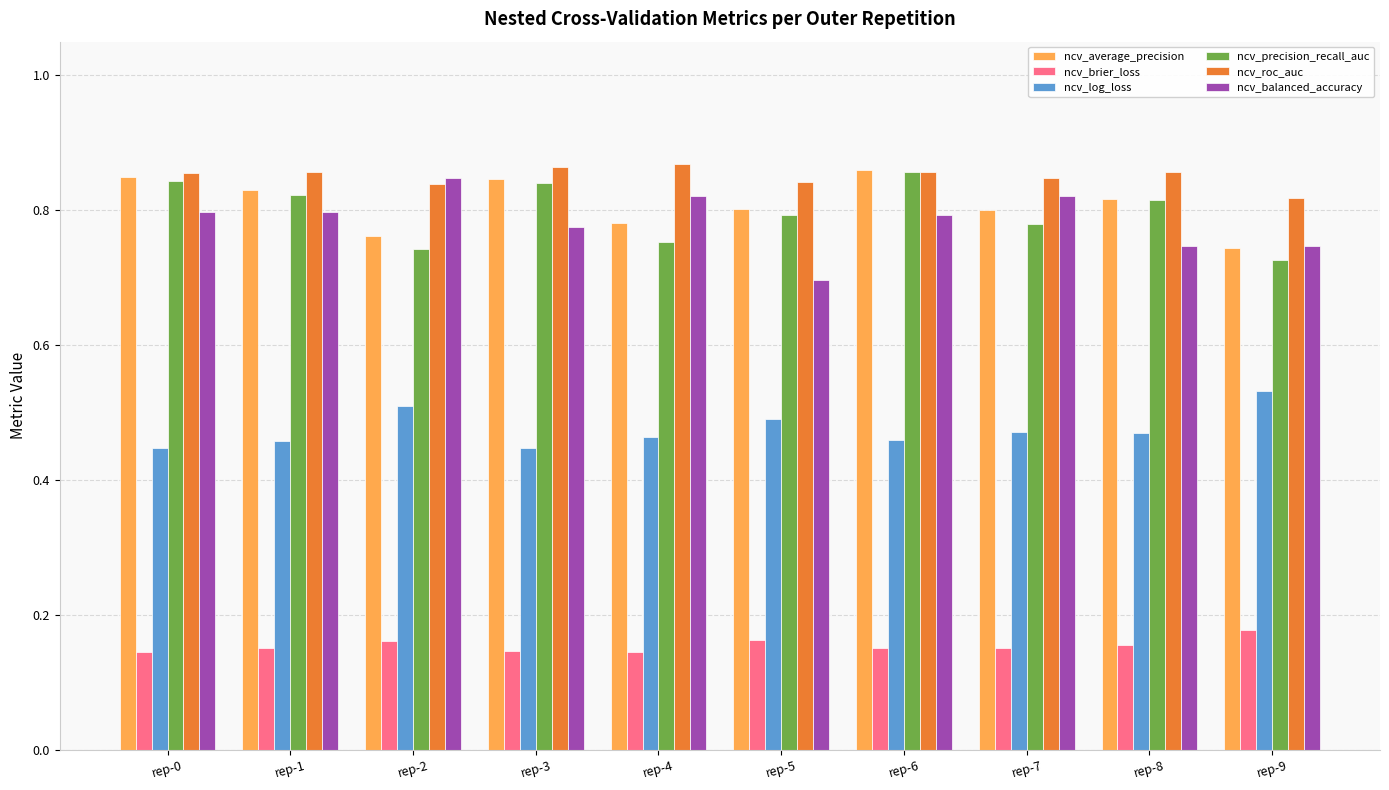

The value of ncv_balanced_accuracy at rep-9 is 0.5. True or false?

False